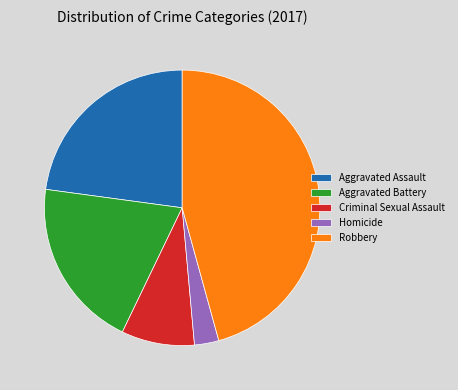

Which category has the biggest portion of the pie?

Robbery